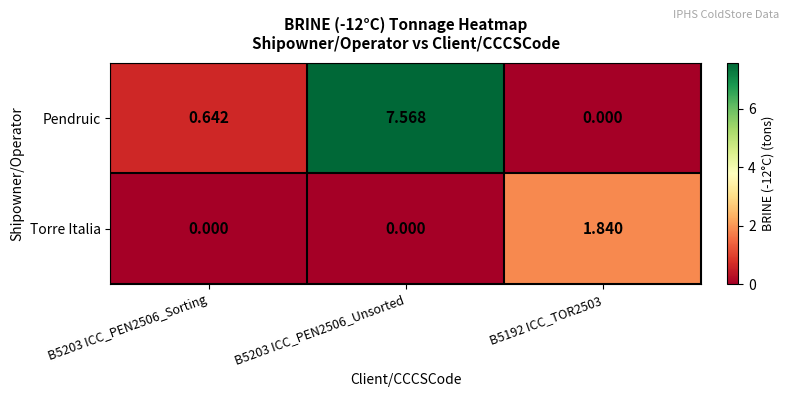

Rank the series at B5203 ICC_PEN2506_Sorting from lowest to highest value.

Torre Italia, Pendruic